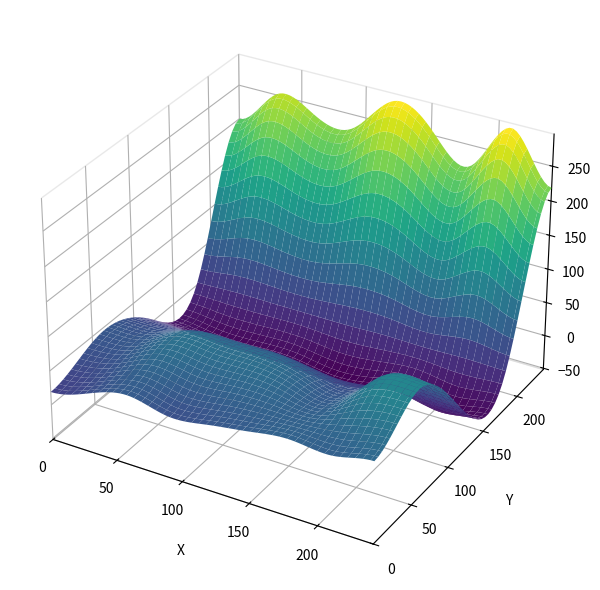

At how many categories does at least one series exceed 279?

2